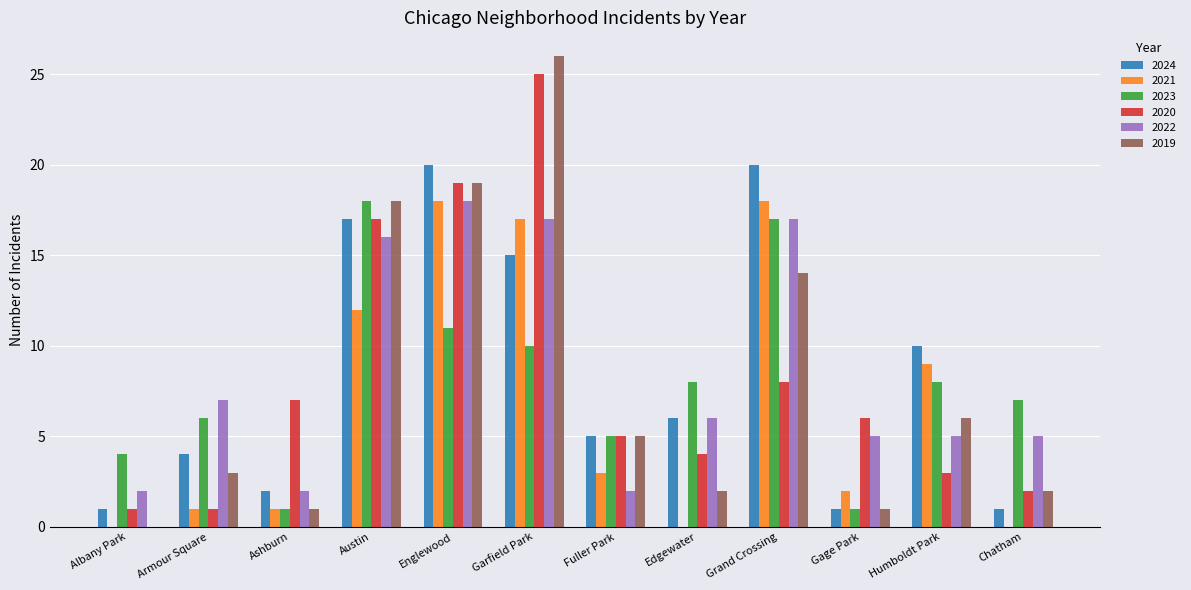

Reading right to left, what are all the values shown in this chart?

2024: 1	10	1	20	6	5	15	20	17	2	4	1
2021: 0	9	2	18	0	3	17	18	12	1	1	0
2023: 7	8	1	17	8	5	10	11	18	1	6	4
2020: 2	3	6	8	4	5	25	19	17	7	1	1
2022: 5	5	5	17	6	2	17	18	16	2	7	2
2019: 2	6	1	14	2	5	26	19	18	1	3	0